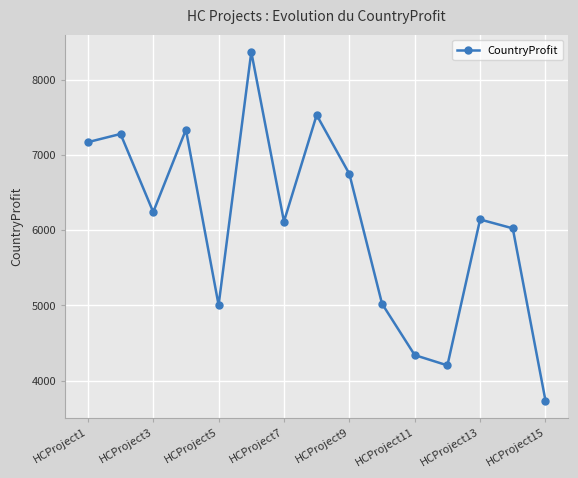

How many points are higher than both their immediate neighbors (excluding endpoints)?

5